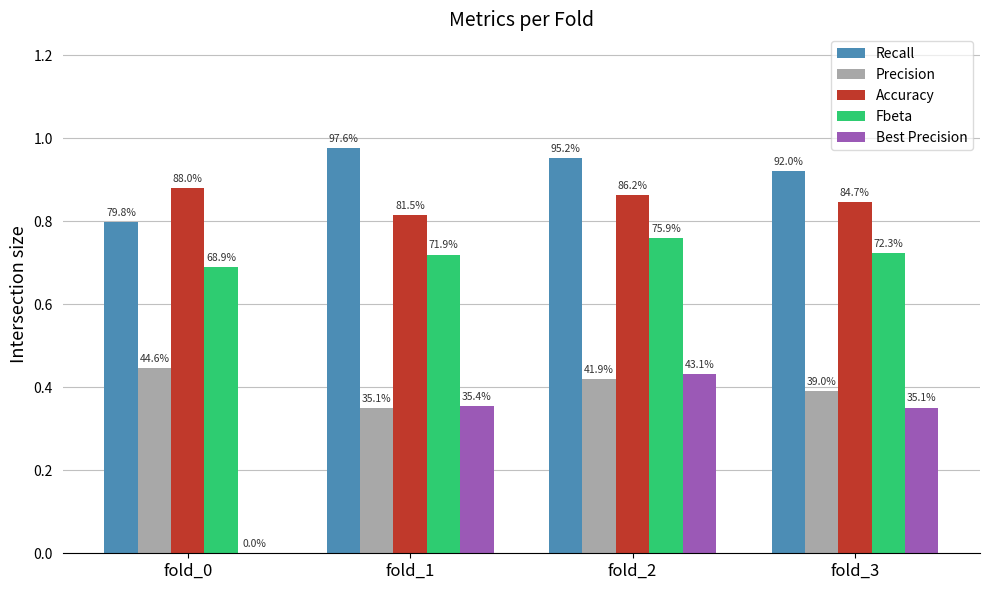

At how many categories does at least one series exceed 0?

4